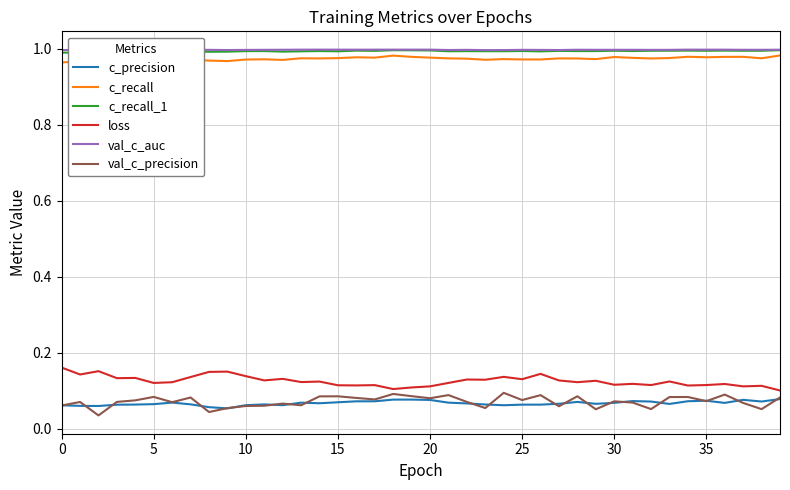

True or false: loss and val_c_auc intersect in this chart.

False